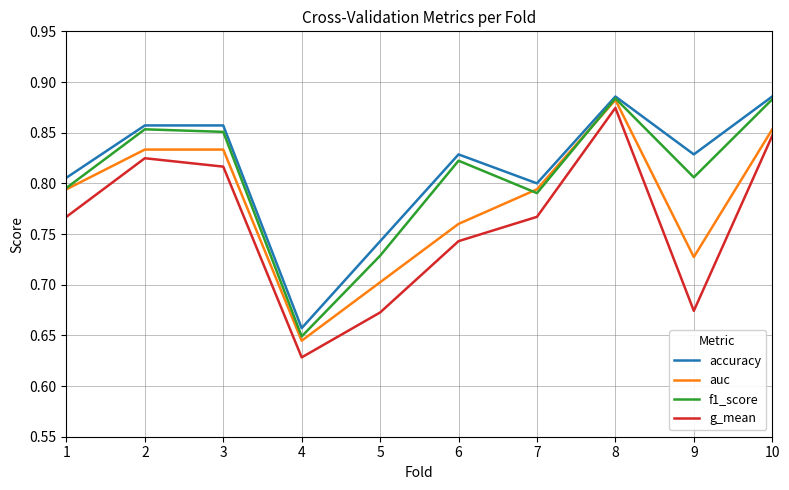

True or false: f1_score has a value of 0.7 at 5.

True